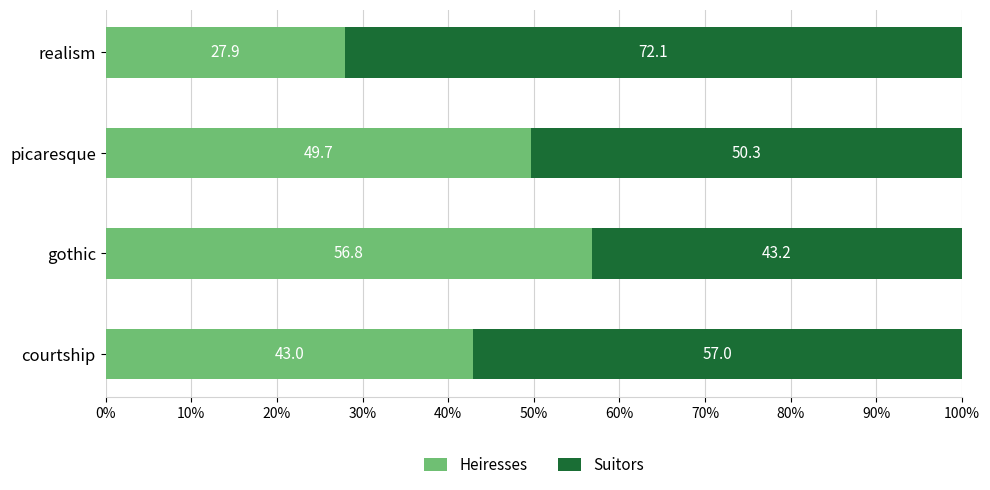

The Heiresses series shows 8.1 at realism. True or false?

False